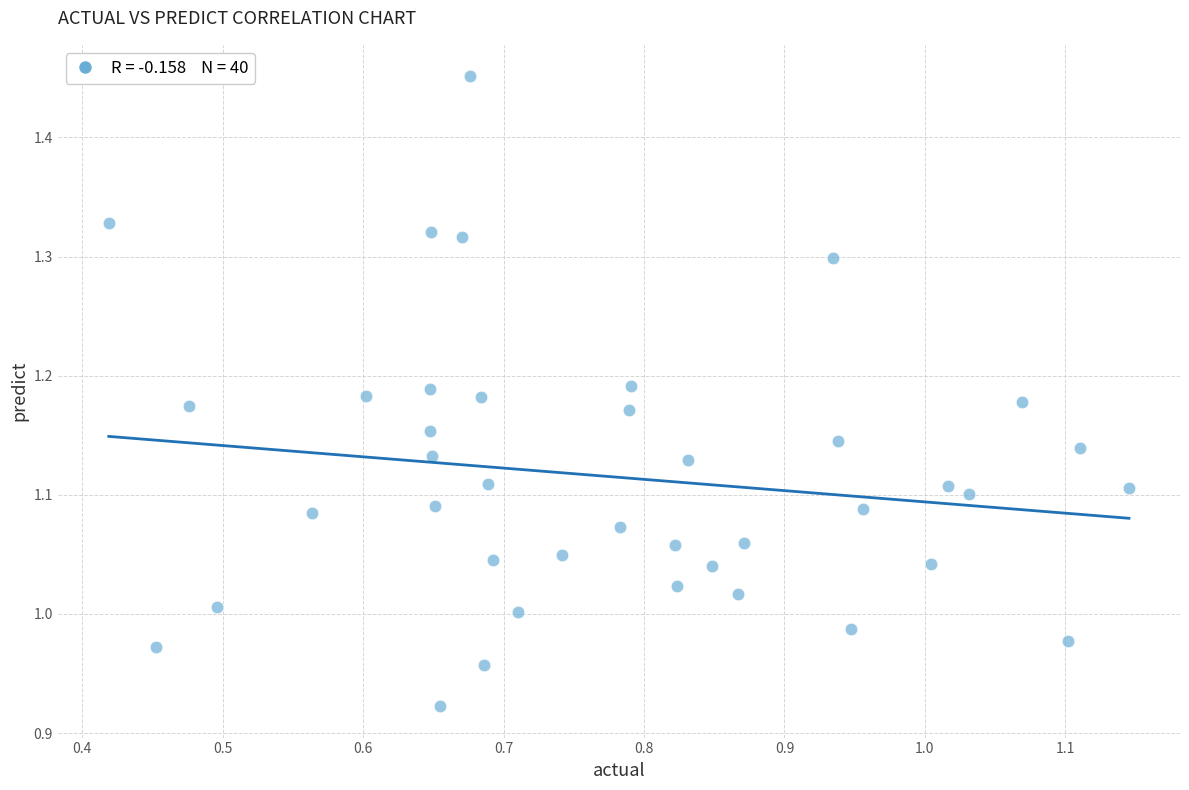

What is the range of Y values (max minus min)?

0.5